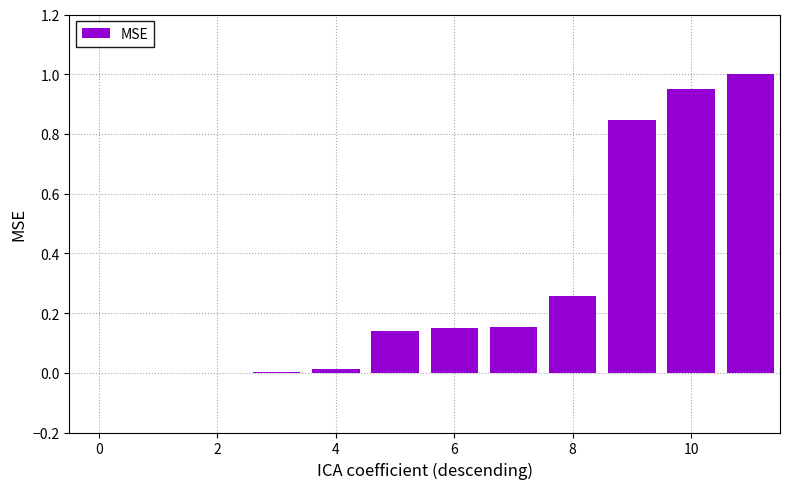

How many categories are shown in the chart?

12